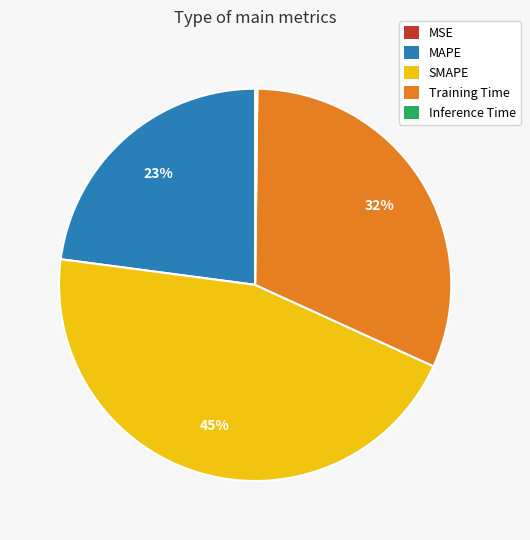

The MAPE slice represents 31% of the pie. True or false?

False